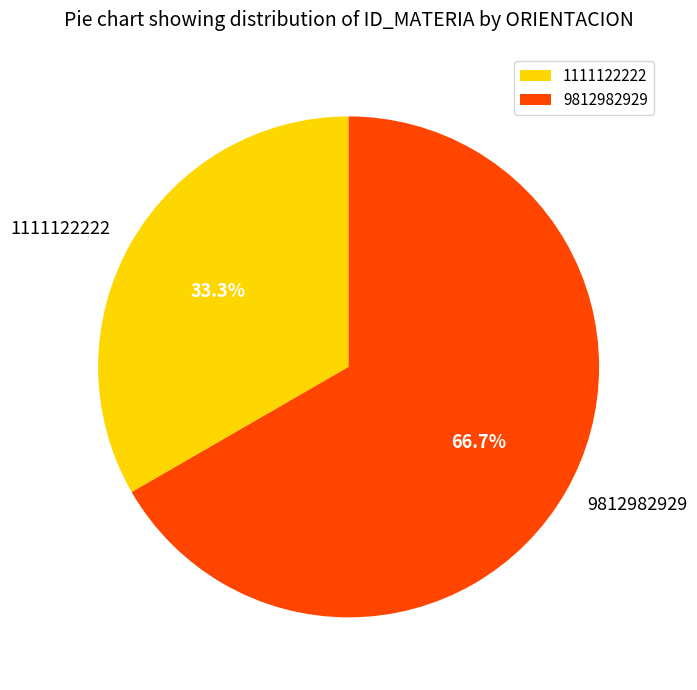

Between 9812982929 and 1111122222, which is larger?

9812982929